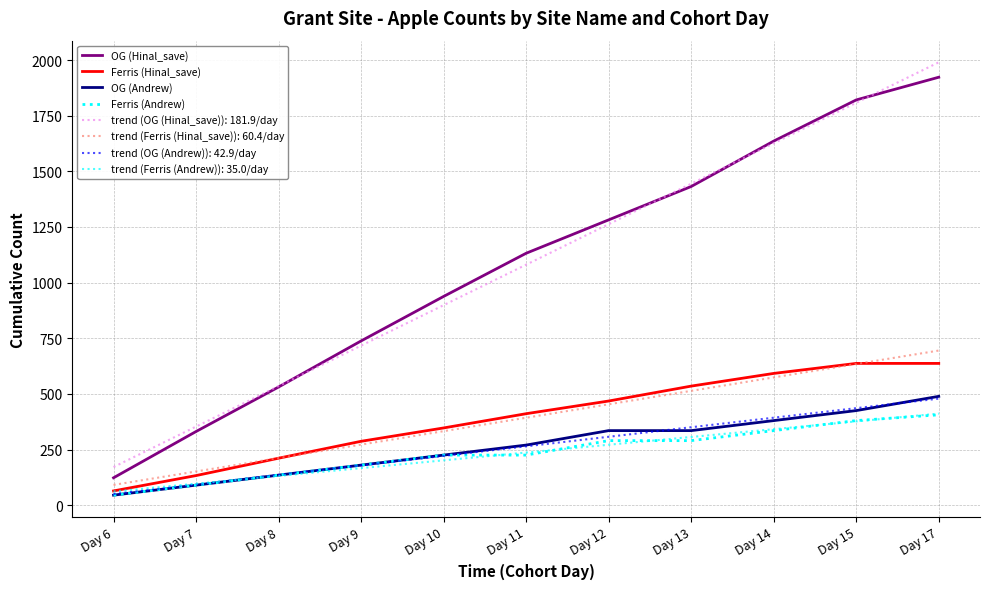

Which series has the widest spread of values?

OG (Hinal_save)